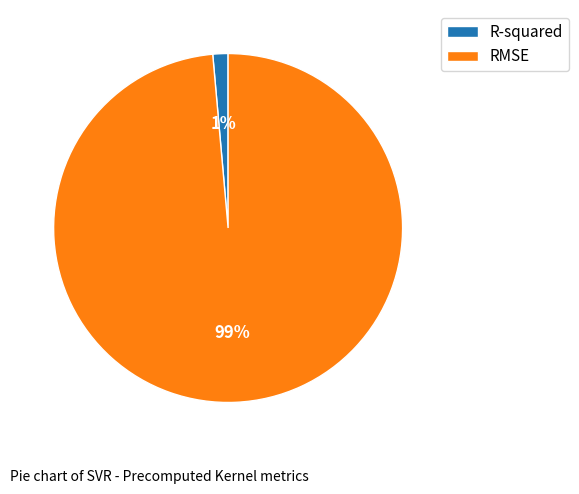

What is the smallest slice in the pie chart?

R-squared